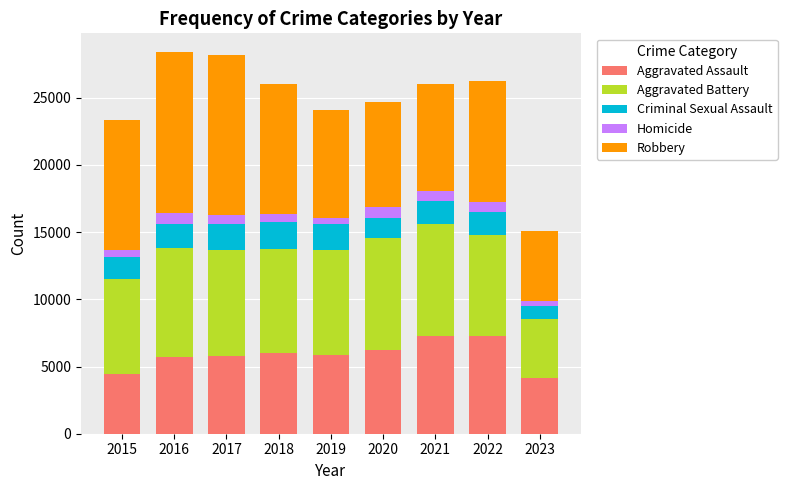

What is the maximum value for Aggravated Assault?

7277